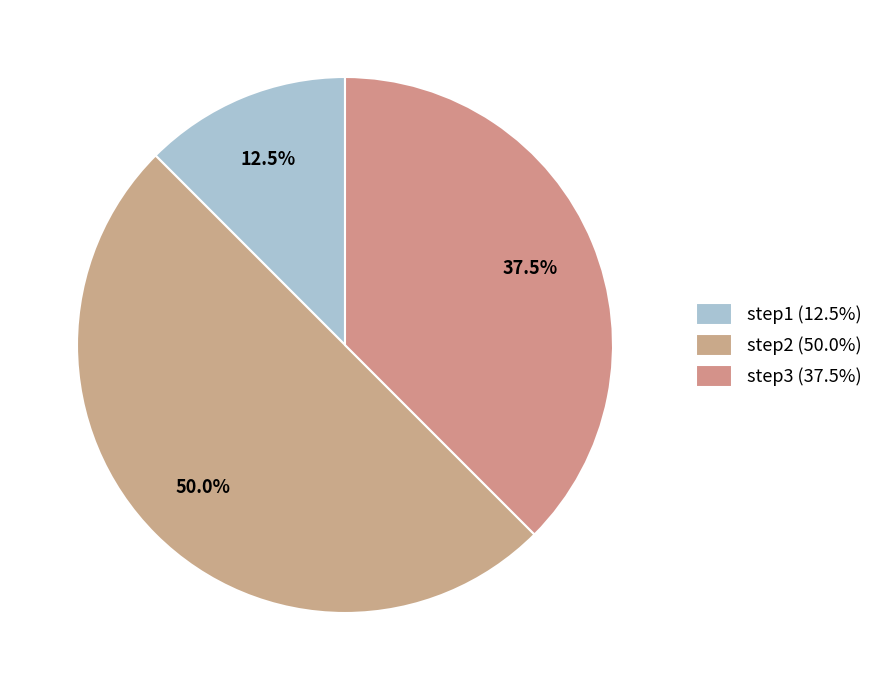

To the nearest percent, what portion does step3 represent?

38%